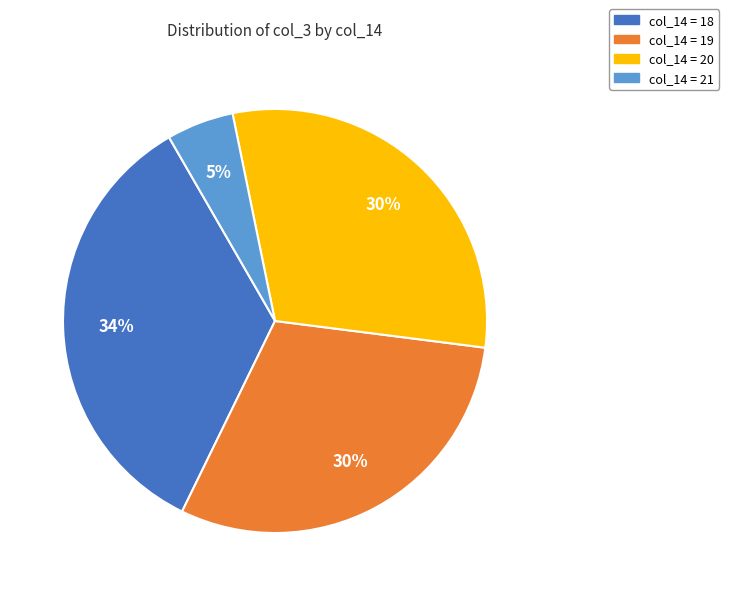

Is there any slice that represents more than half of the pie?

No